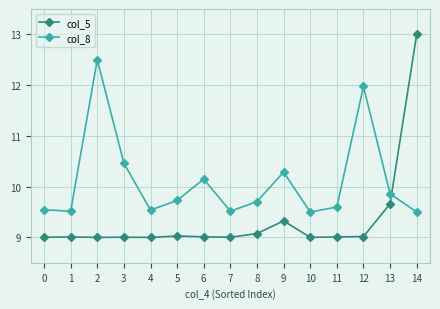

What is the difference between the maximum and second lowest values in the col_5 series?

4.0